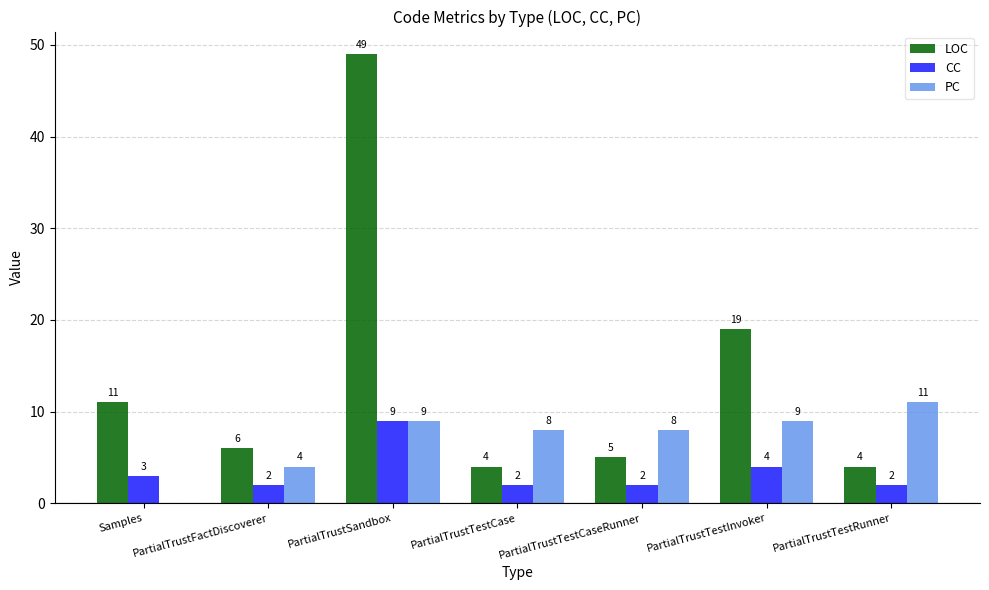

Reading left to right, list all the values displayed in this chart.

LOC: 11	6	49	4	5	19	4
CC: 3	2	9	2	2	4	2
PC: 0	4	9	8	8	9	11